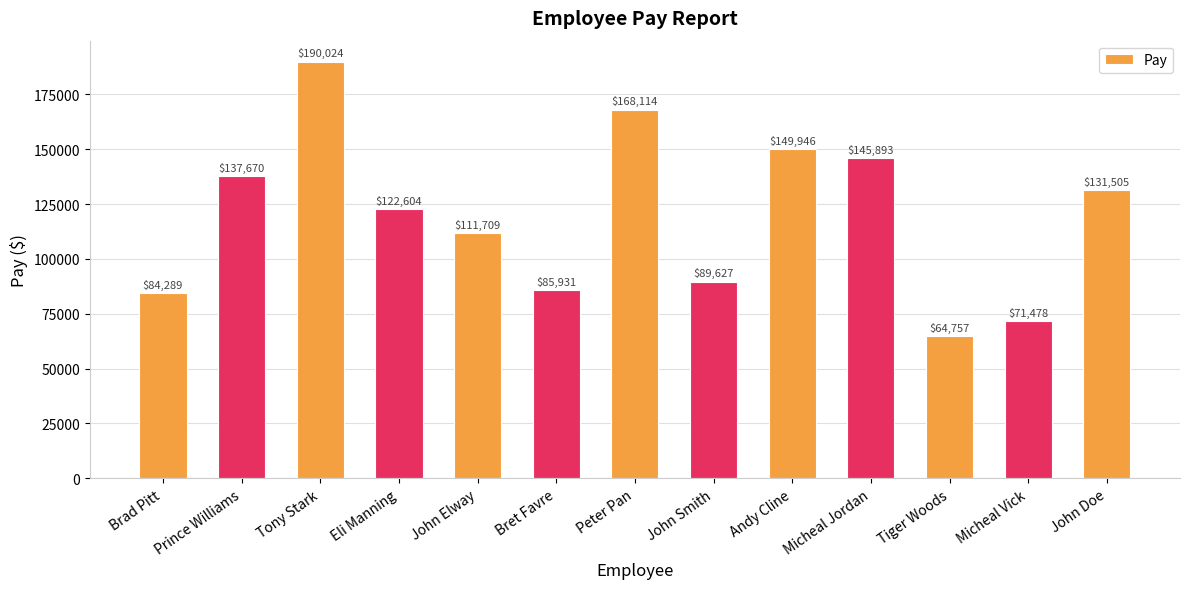

Are the bars horizontal?

No